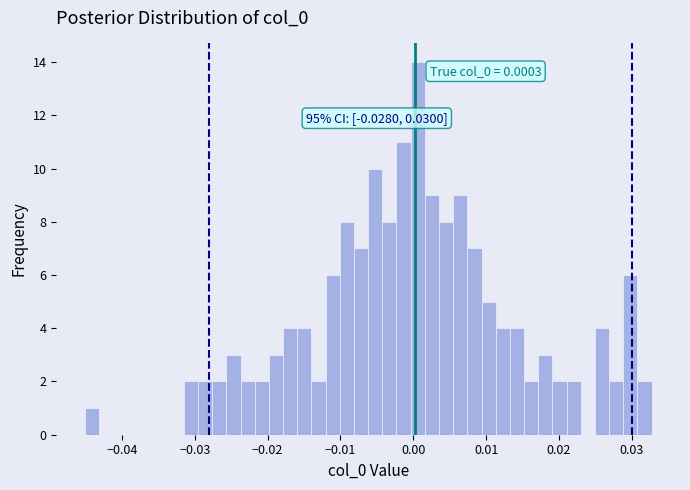

Read against the x-axis, roughly where is the centre of the tallest bar?

0.001